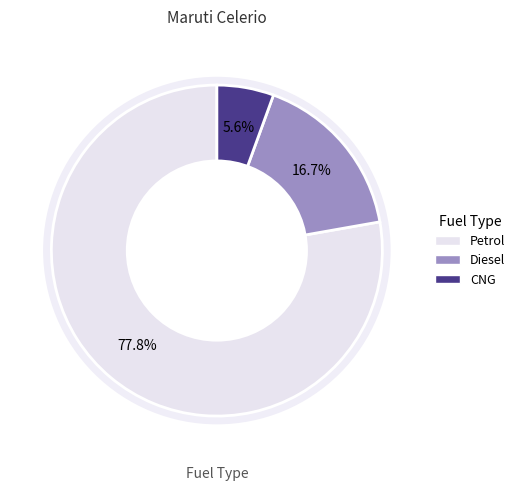

What is the change in value from Petrol to Diesel?

-11